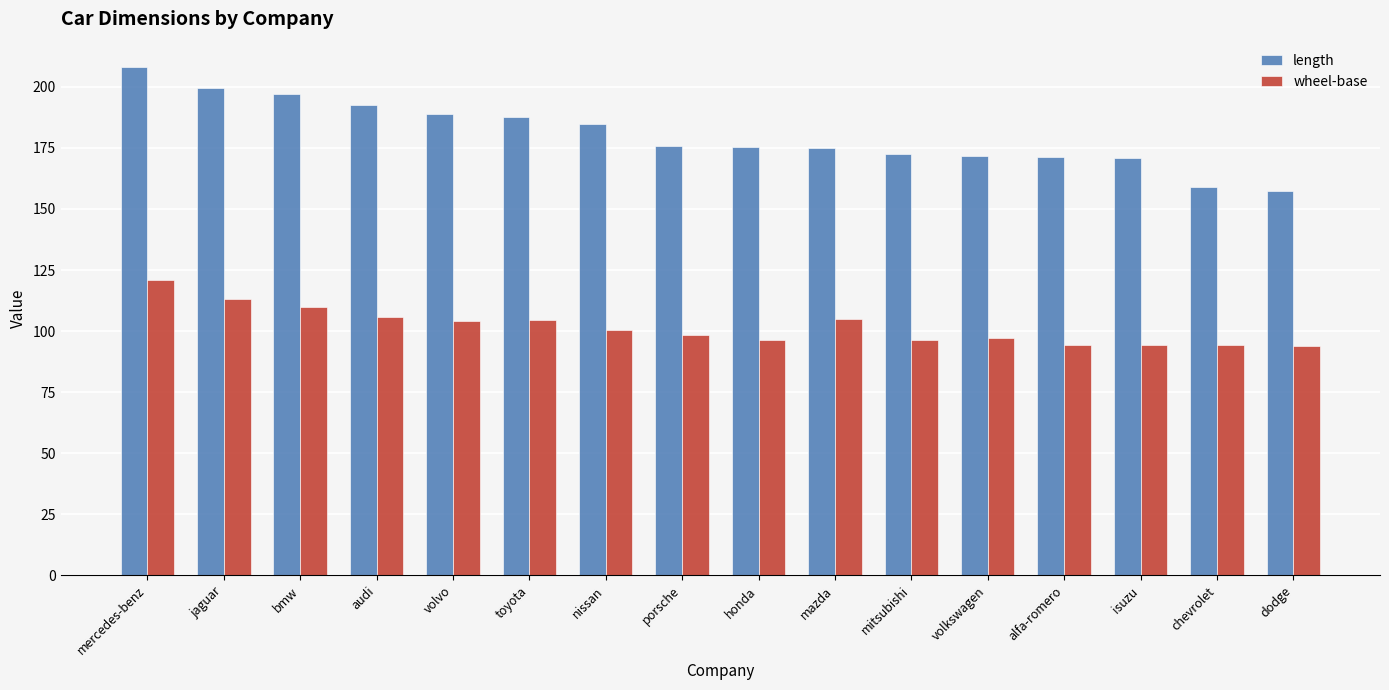

What is the difference between the wheel-base values at honda and chevrolet?

2.0